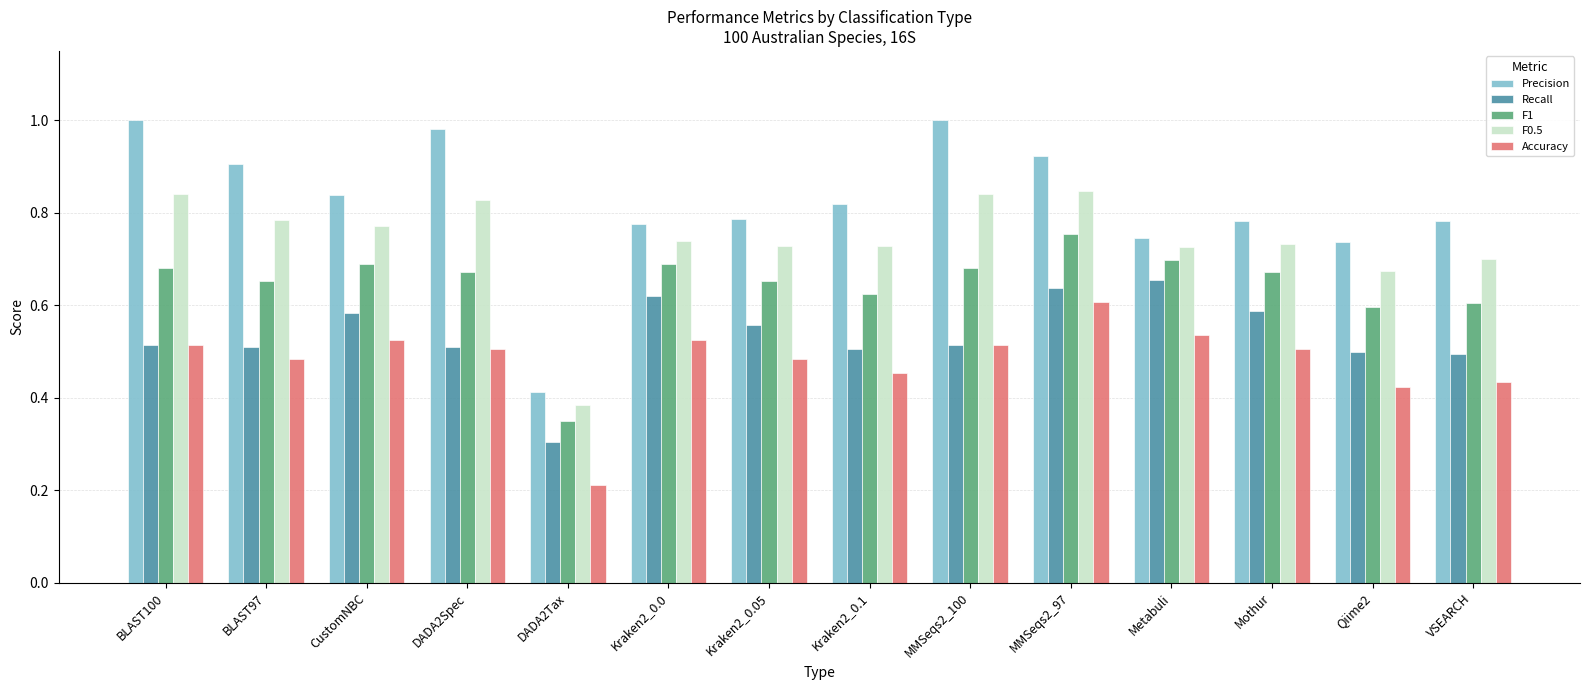

The value of Recall at Kraken2_0.1 is 0.5. True or false?

True